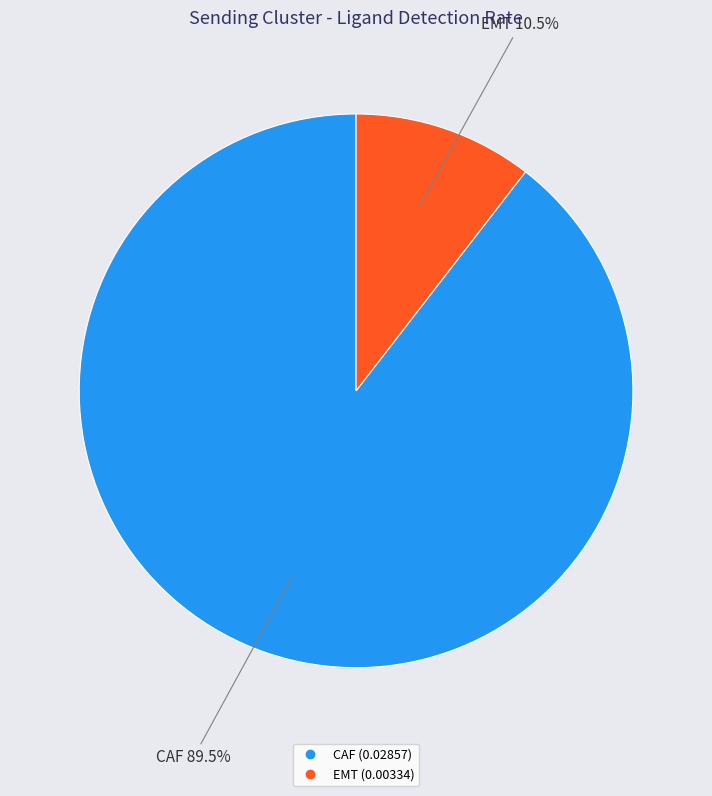

Between EMT and CAF, which is larger?

CAF